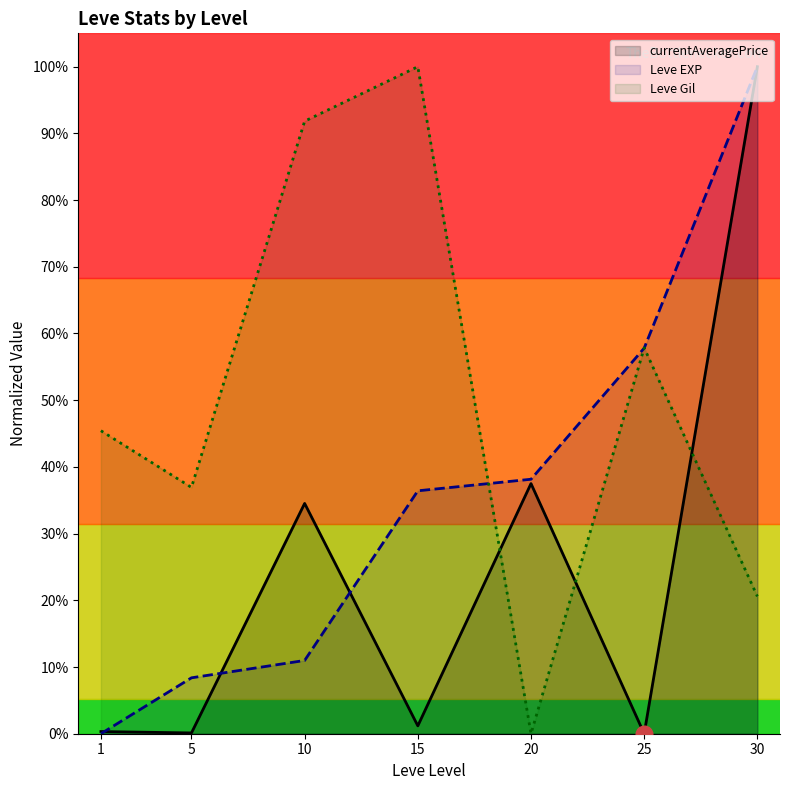

The value of currentAveragePrice at 1 is 0.0. True or false?

True